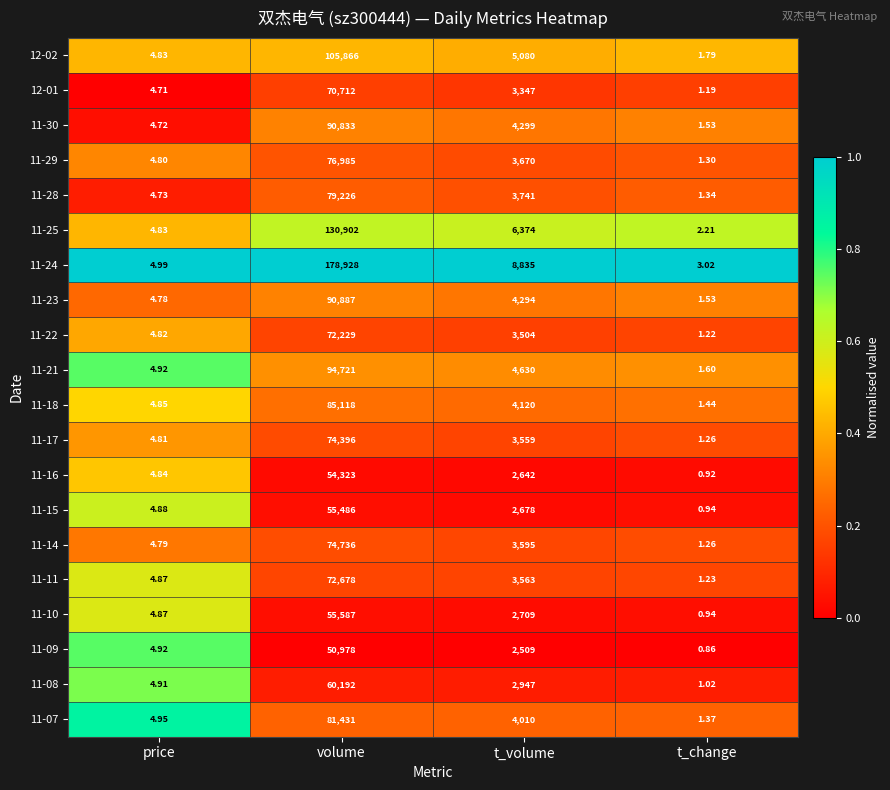

List the labels in order of 11-07 value, smallest first.

t_change, price, t_volume, volume